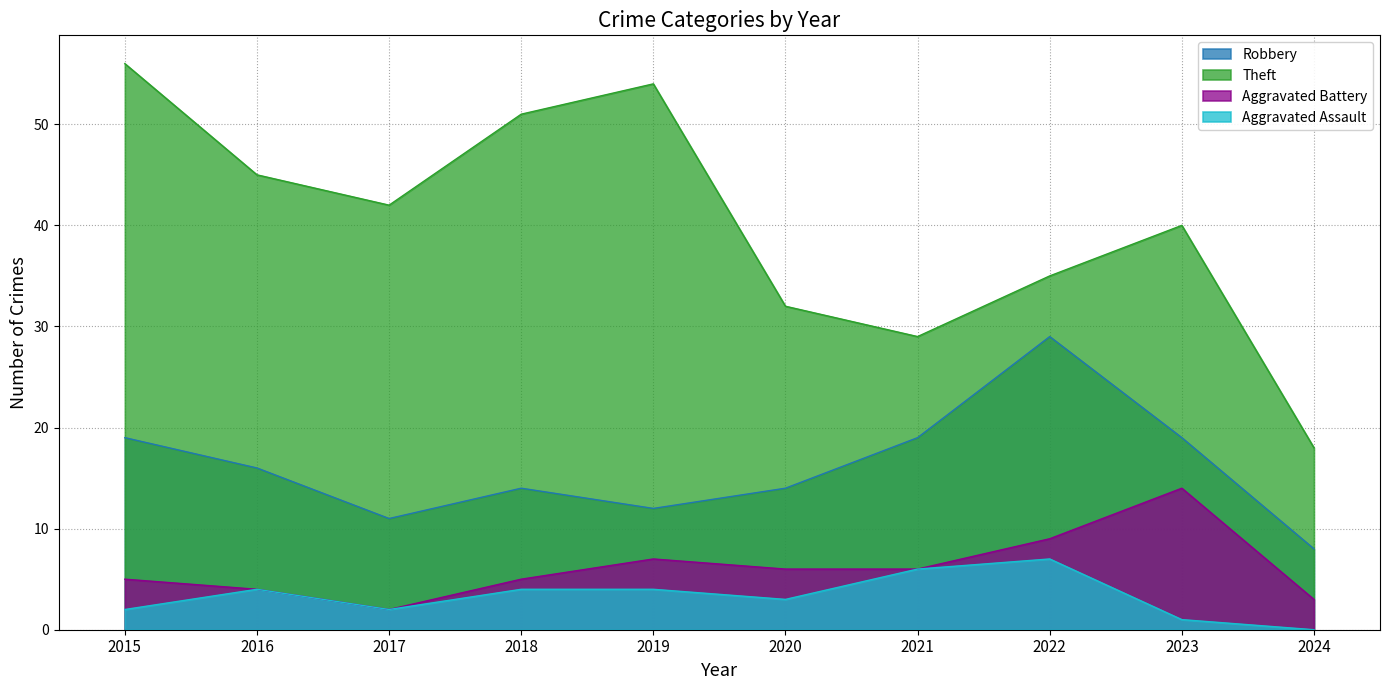

True or false: Robbery has a value of 29 at 2022.

True